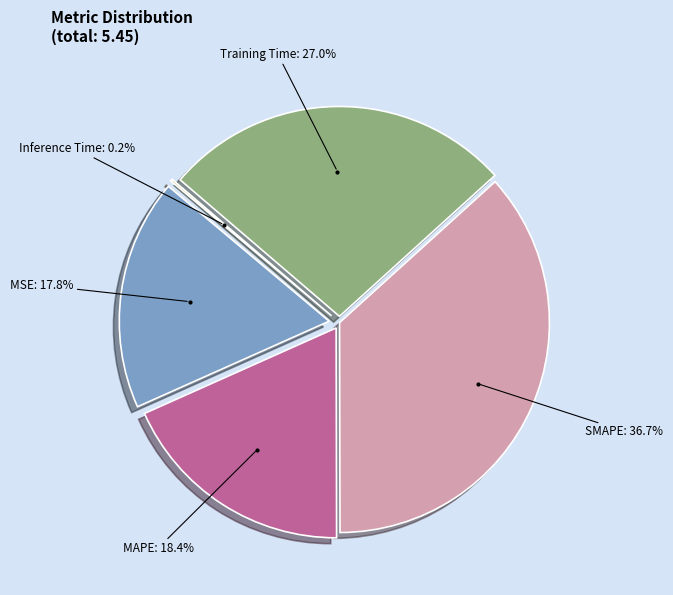

To the nearest percent, what portion does MSE represent?

18%